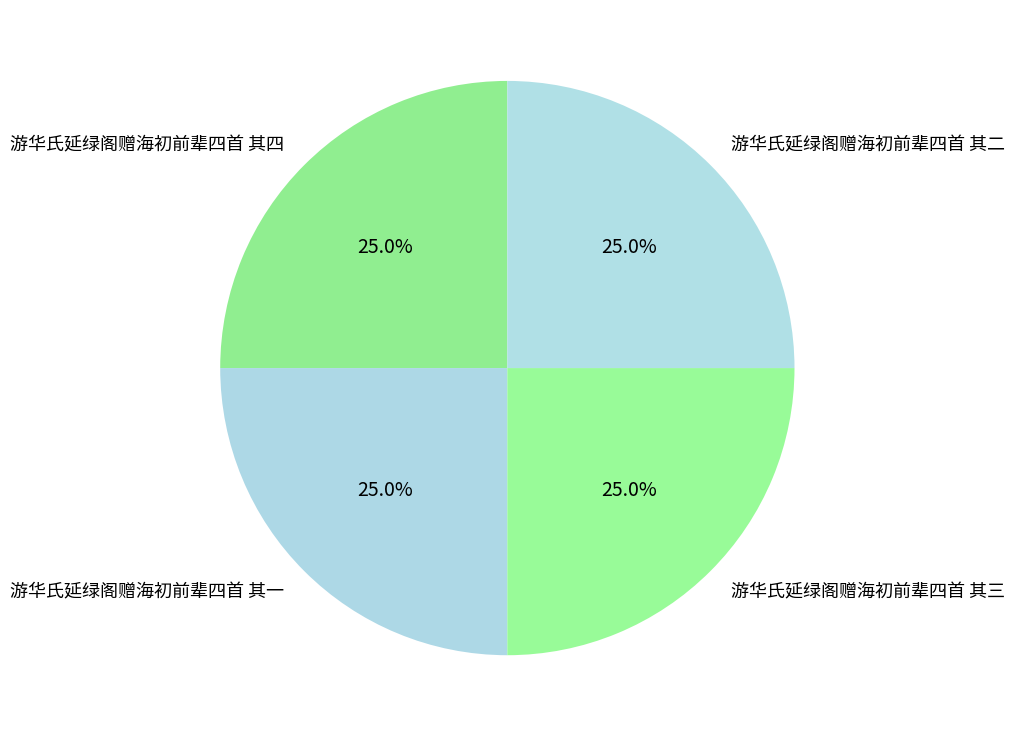

The 游华氏延绿阁赠海初前辈四首 其一 slice represents 38% of the pie. True or false?

False